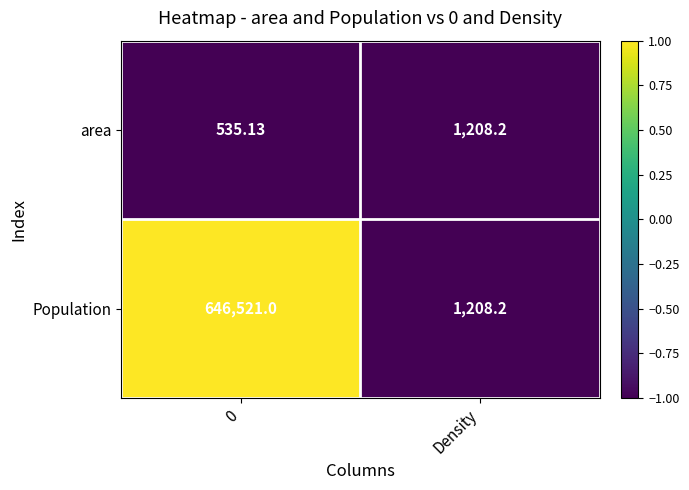

At which label does area first exceed 1208?

Density